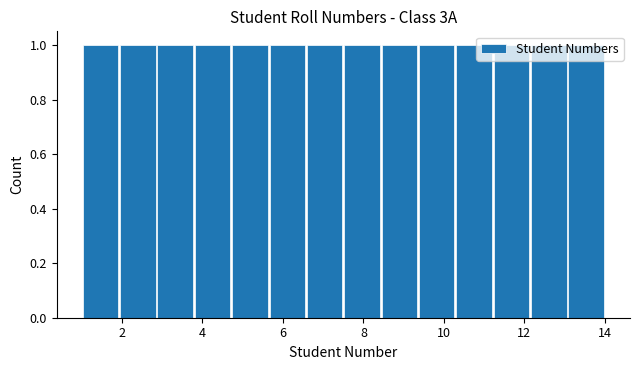

What is the height of the bar covering 13.0 to 14.0 on the x-axis? Neither the bar edges nor the heights are printed on the chart, so give them approximately, as read against the axes.

1